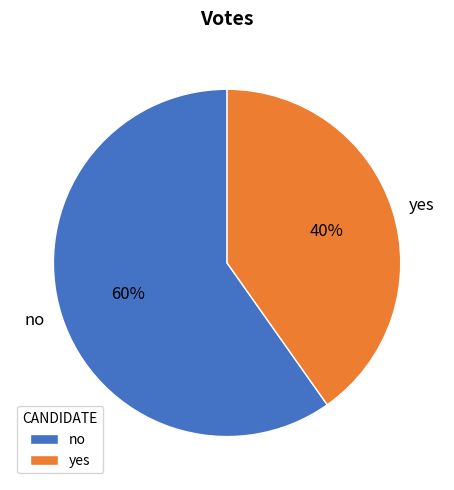

Rank the categories by value from highest to lowest.

no, yes